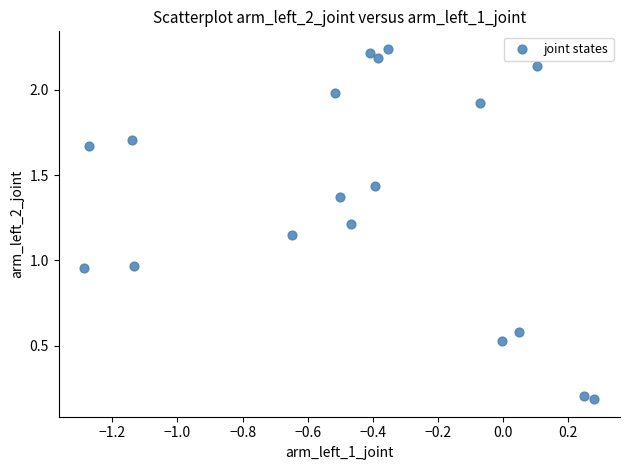

What is the range of X values (max minus min)?

1.6